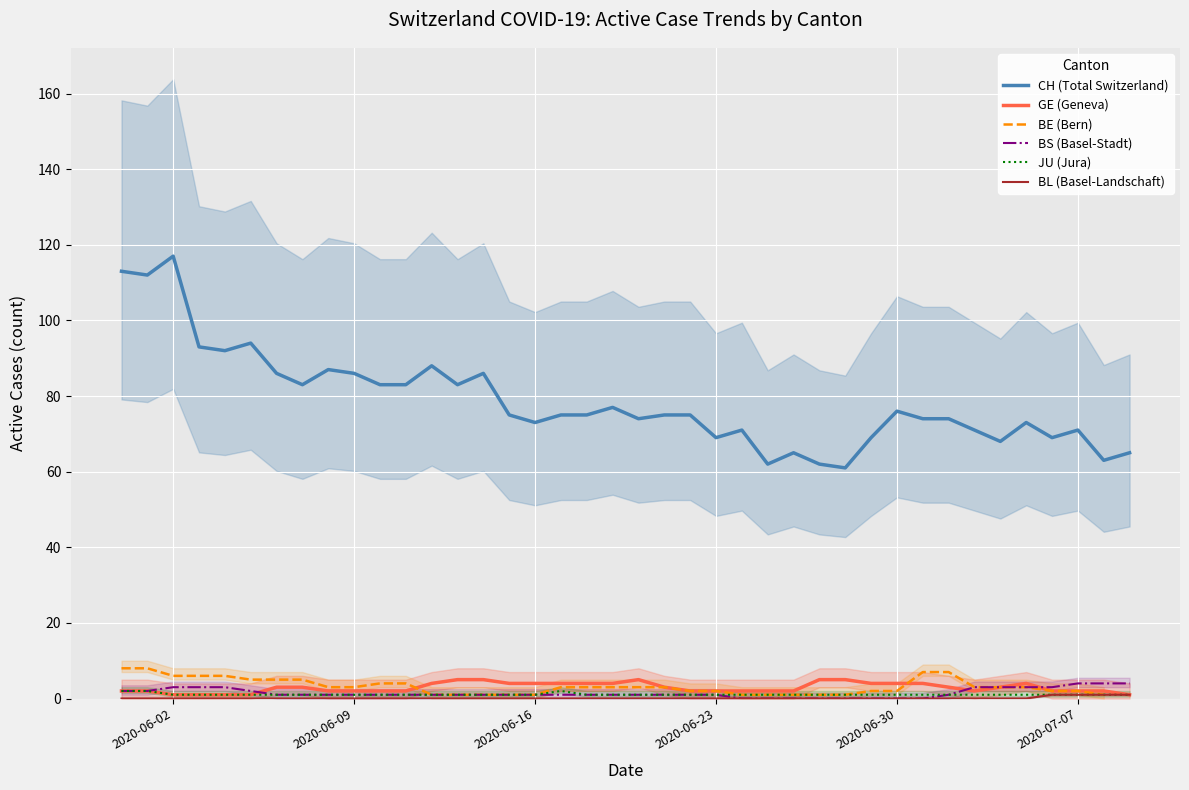

What is the maximum value for CH (Total Switzerland)?

117